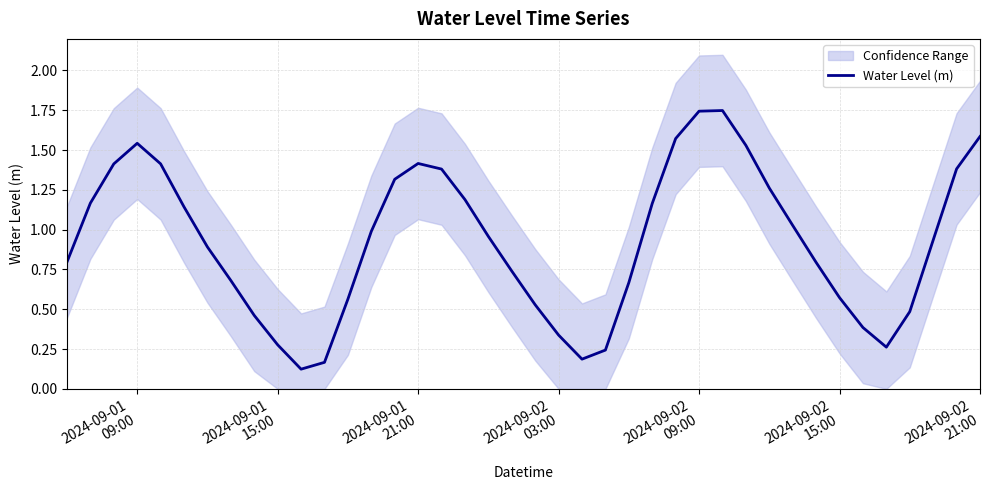

How many lines are shown in the chart?

1